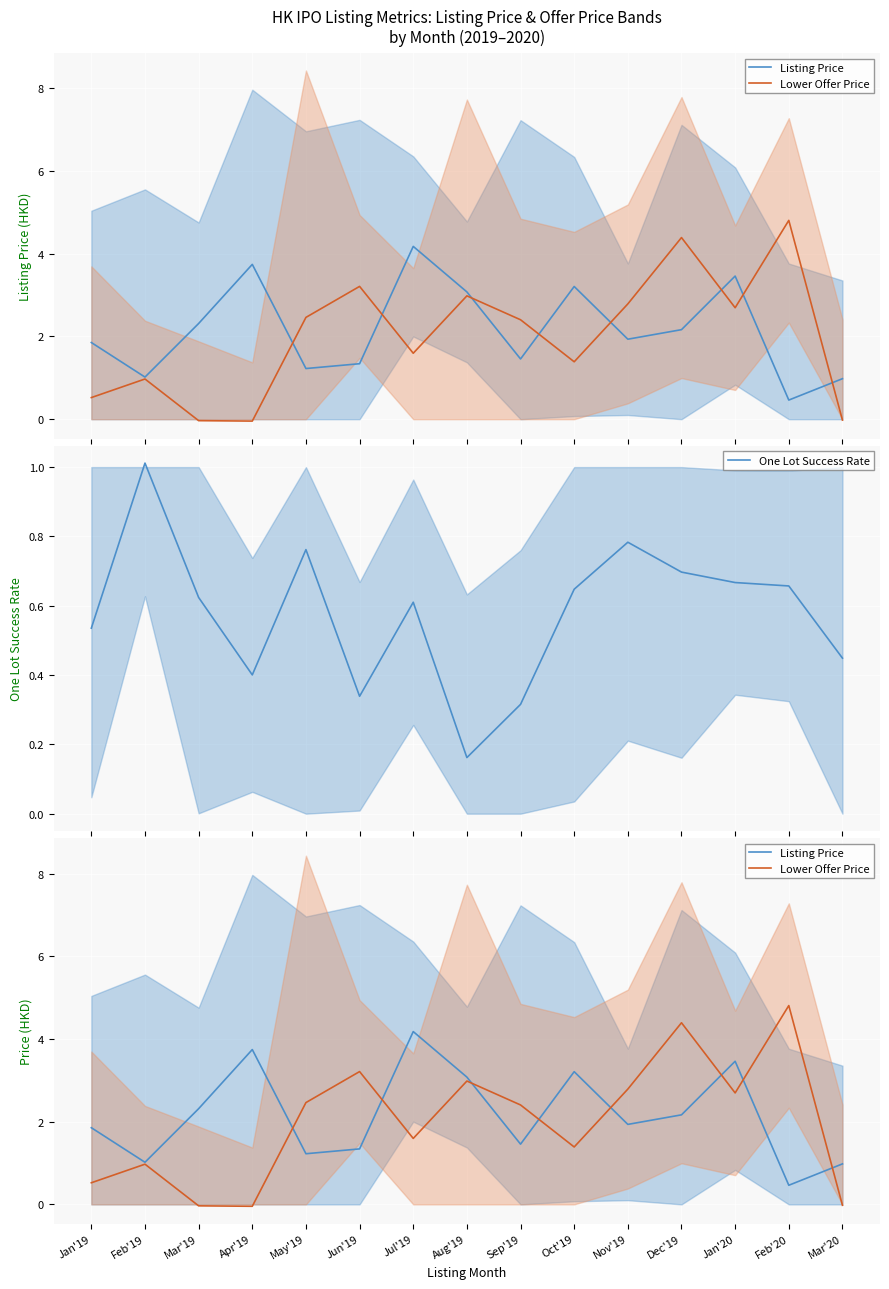

Does the chart display data point markers on the line(s)?

No